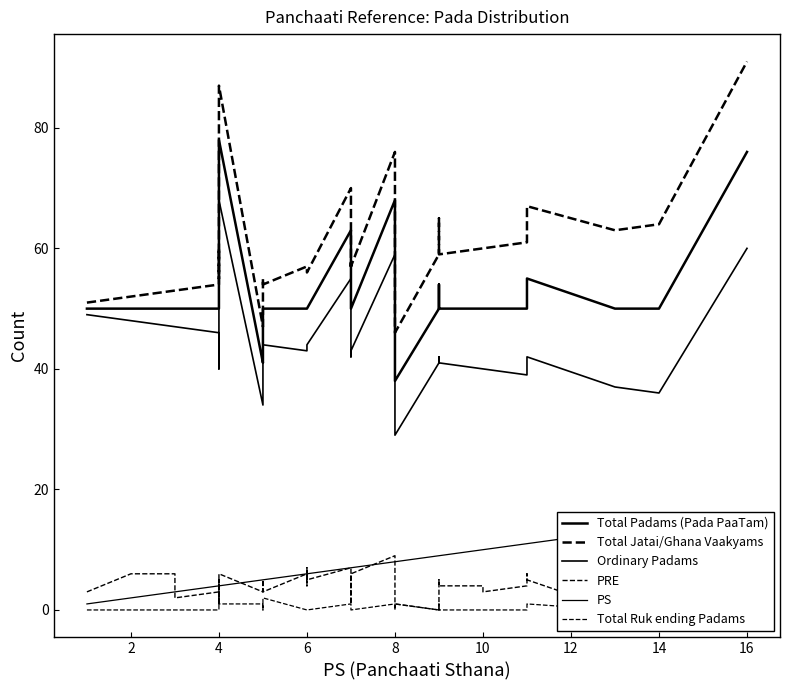

Is it true that PRE equals 3 at 4?

True